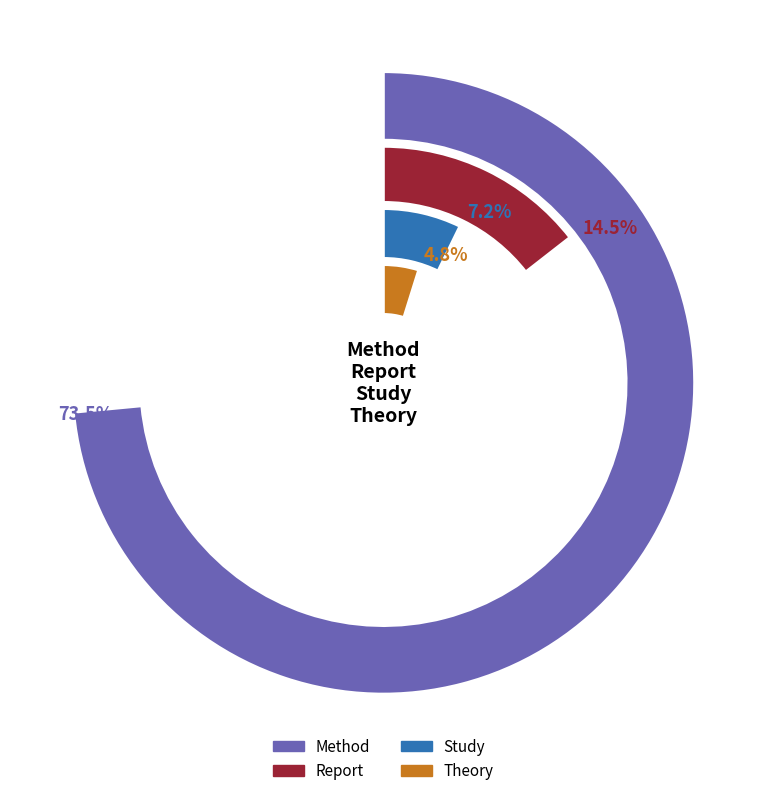

To the nearest percent, what is the average slice percentage?

25%